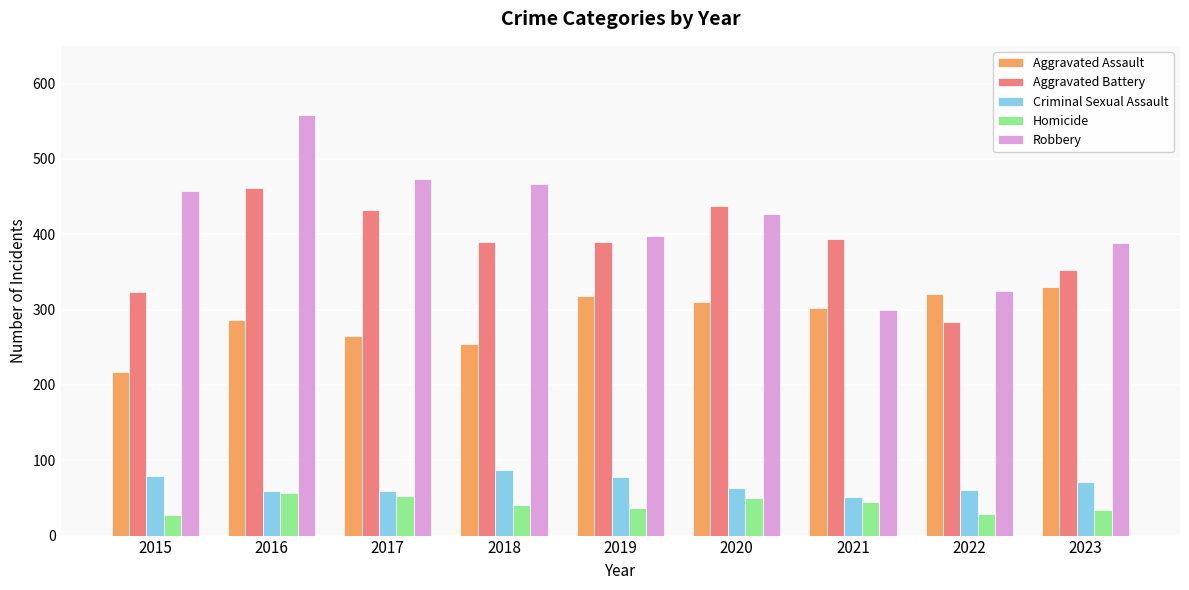

At 2018, list the series in order from smallest to largest.

Homicide, Criminal Sexual Assault, Aggravated Assault, Aggravated Battery, Robbery